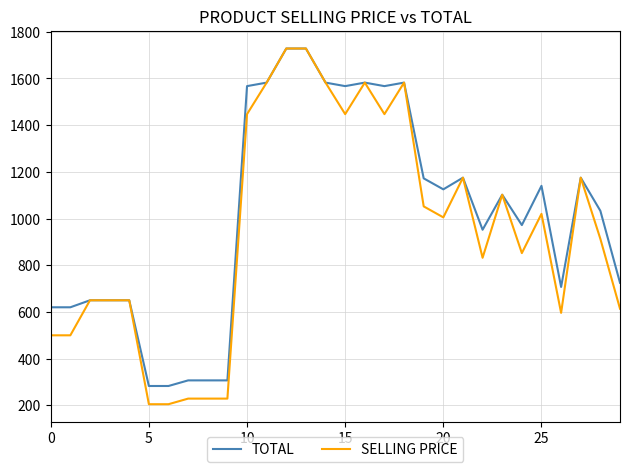

Which series has the largest range (max minus min)?

SELLING PRICE